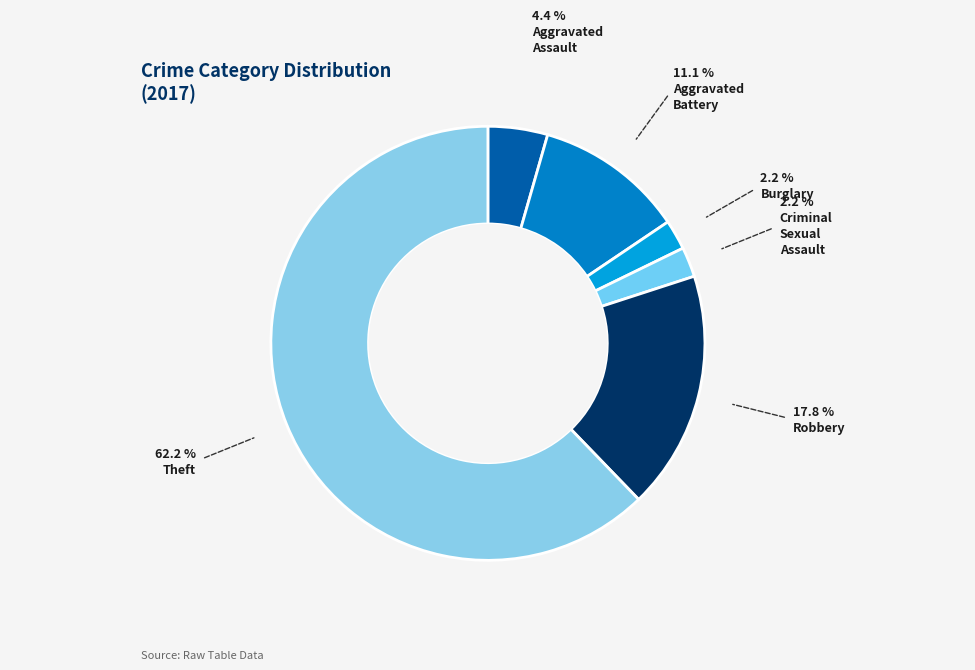

Is there a majority slice in this chart?

Yes